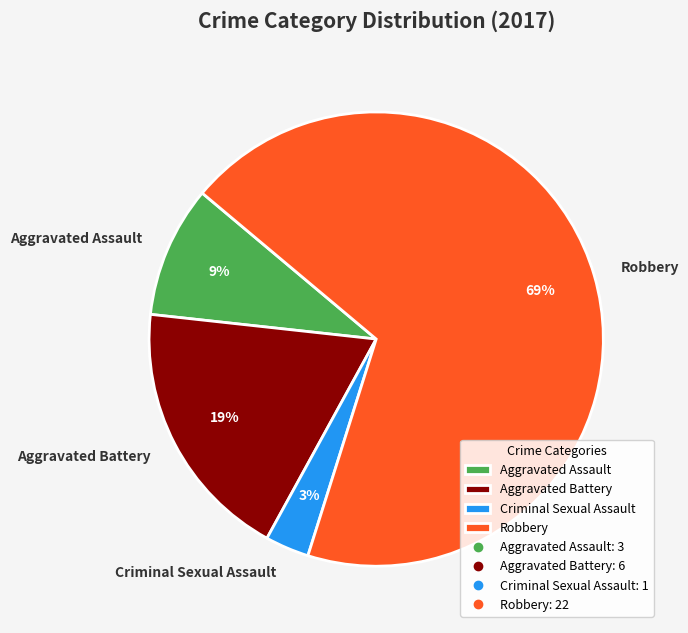

Which slice is the smallest?

Criminal Sexual Assault